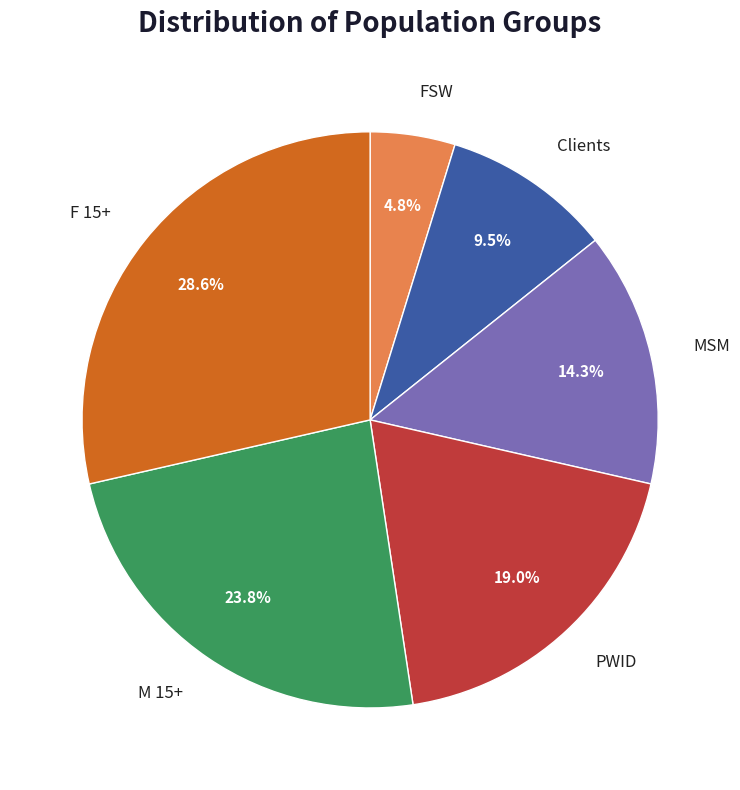

Is there any slice that represents more than half of the pie?

No